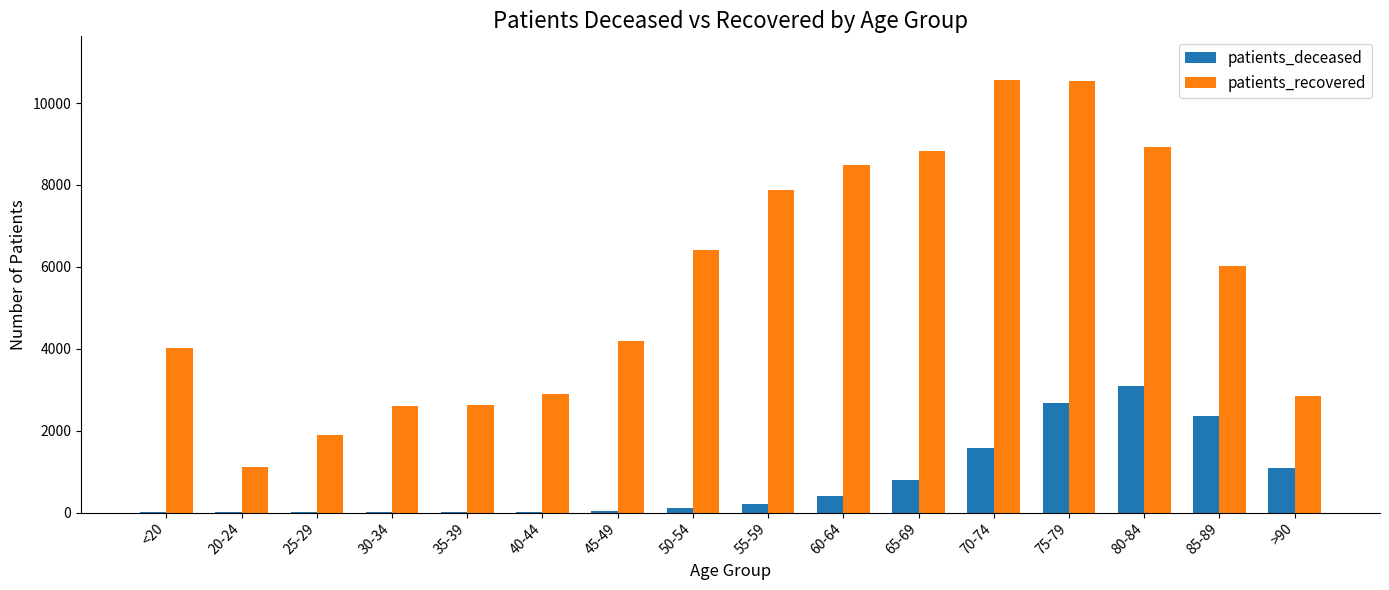

Between 20-24 and 60-64, which series saw the biggest shift?

patients_recovered